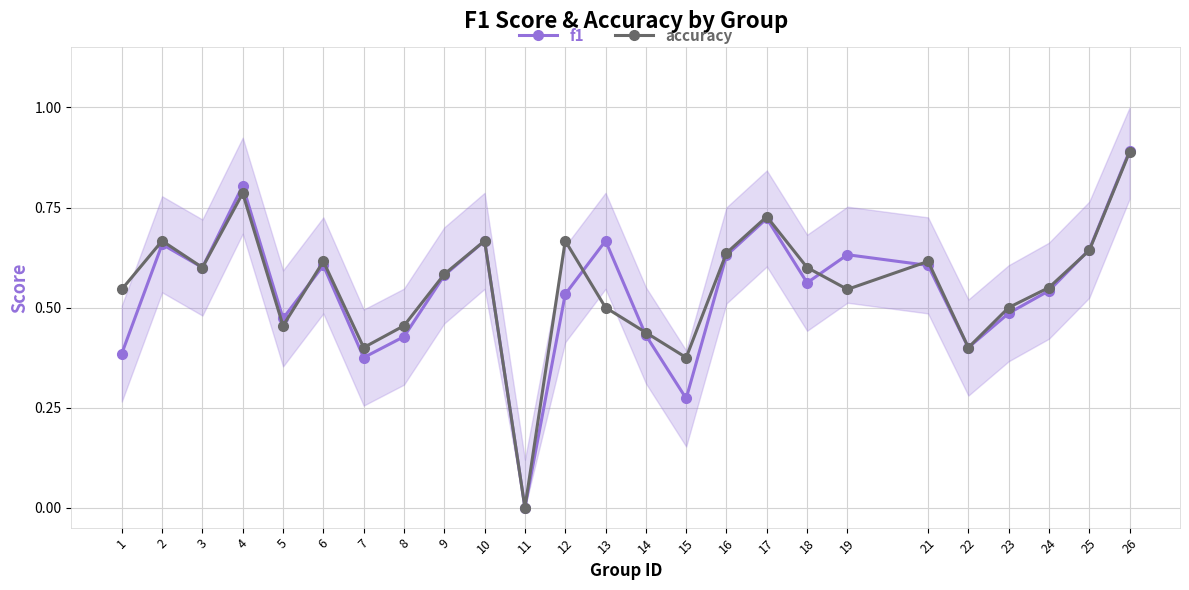

At which label does f1 reach its peak?

26